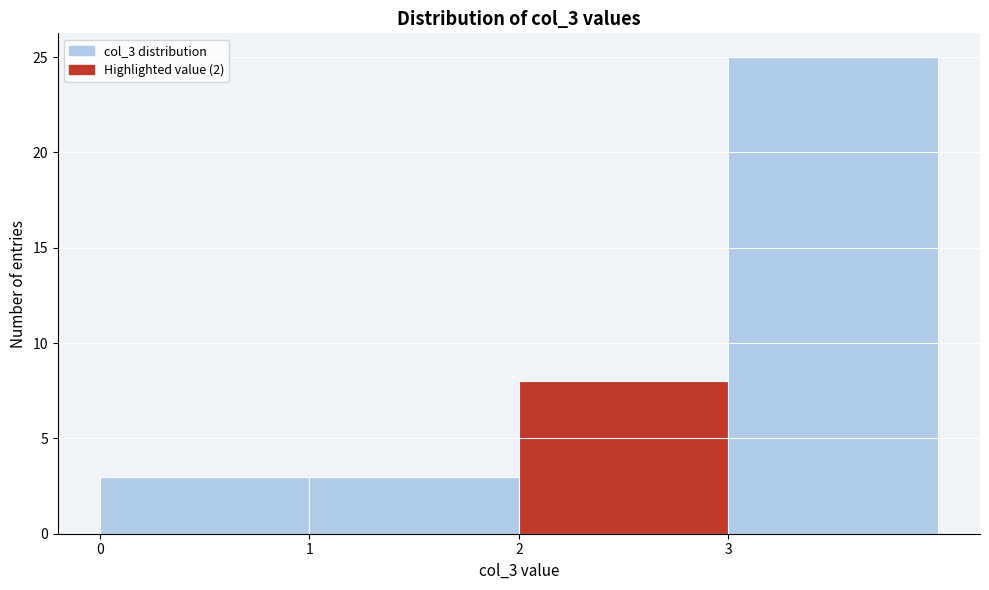

Reading left to right, list every bar in this chart as the range it spans on the x-axis followed by its height. The values are not printed on the chart, so give them approximately, as read against the axis.

0 to 1: 3
1 to 2: 3
2 to 3: 8
3 to 4: 25